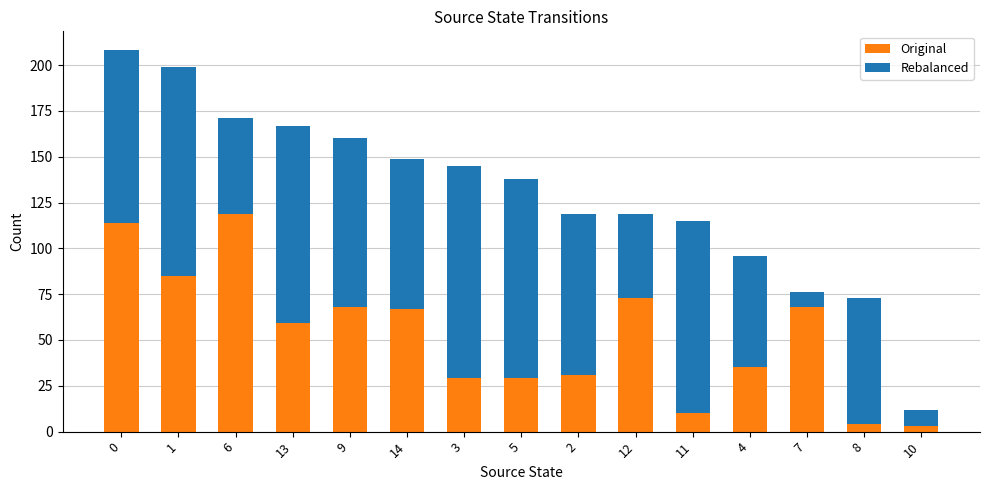

What is the total value across all series at 14?

149